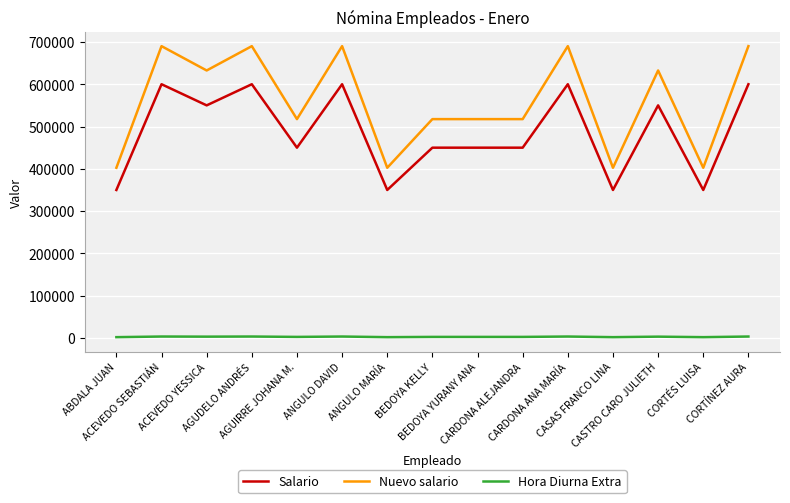

What is the minimum value for Salario?

350000.0